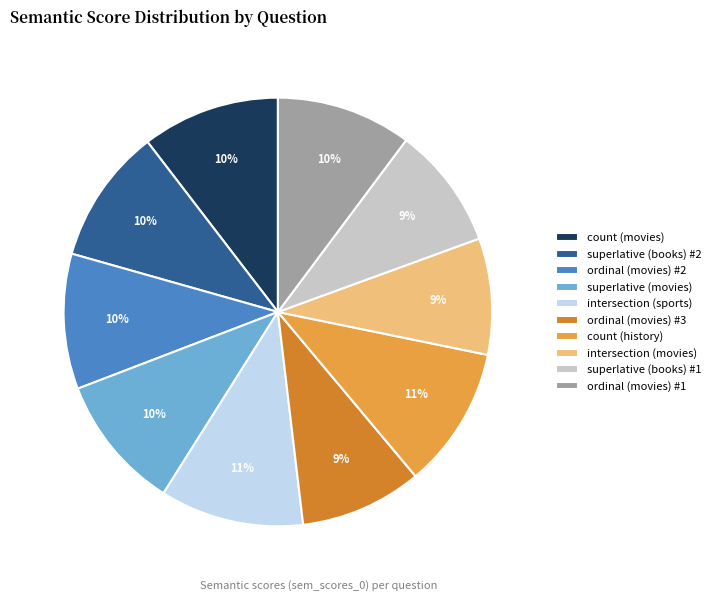

How many slices are in this pie chart?

10